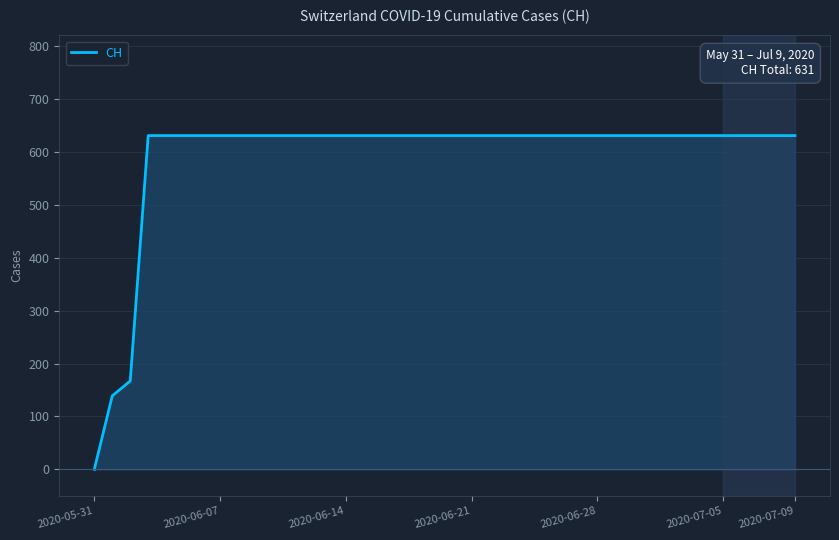

What is the maximum value shown in the chart?

631